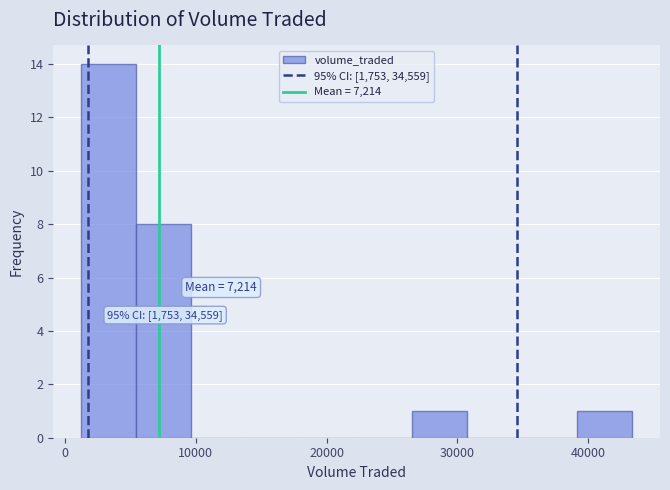

Over which range of the x-axis is the bar tallest?

1000 to 5000